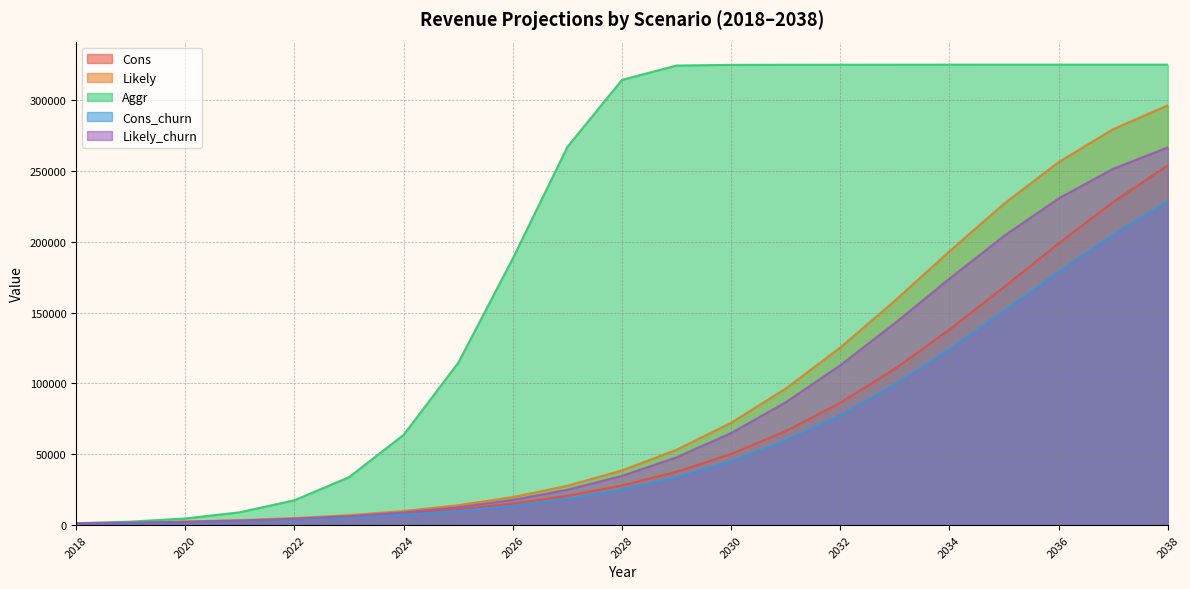

Is the value of Likely_churn at 2025 greater than the value of Cons_churn at 2024?

Yes